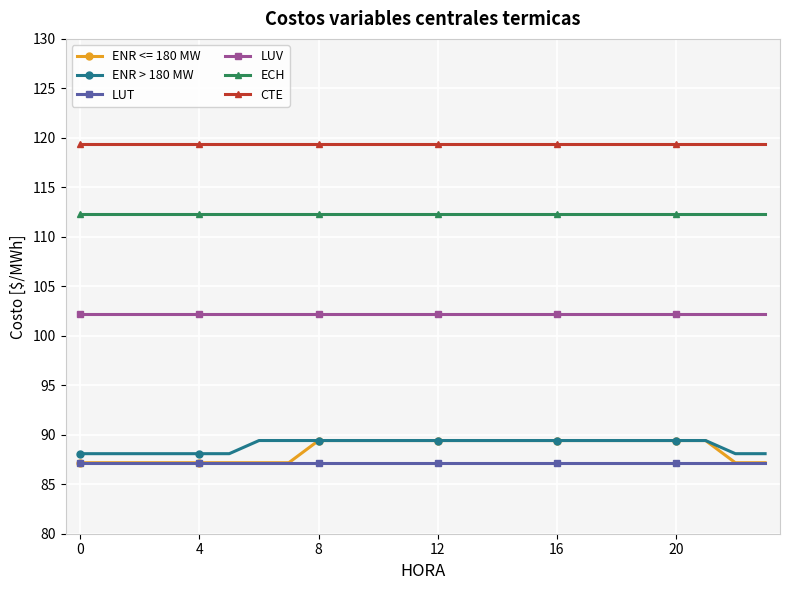

What is the greatest value displayed?

119.4